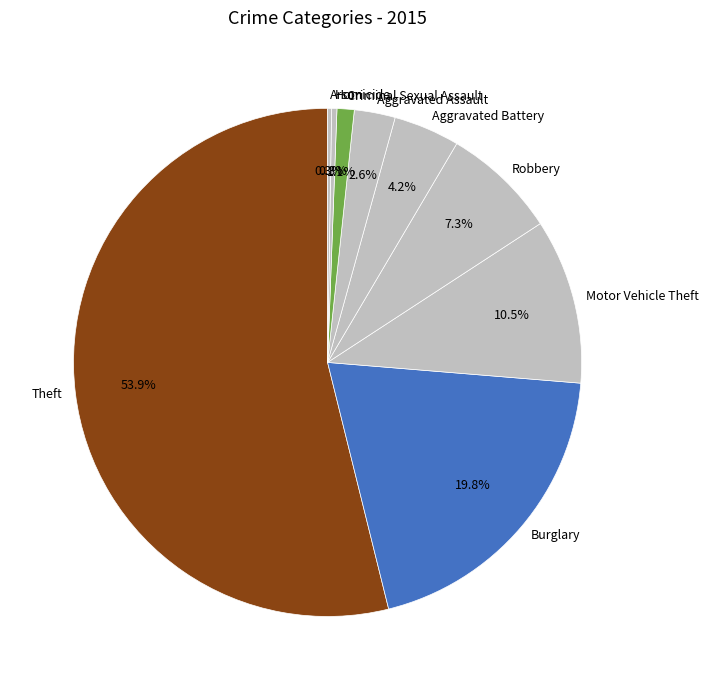

Approximately how many times larger is the value at Motor Vehicle Theft compared to Aggravated Battery?

2.5